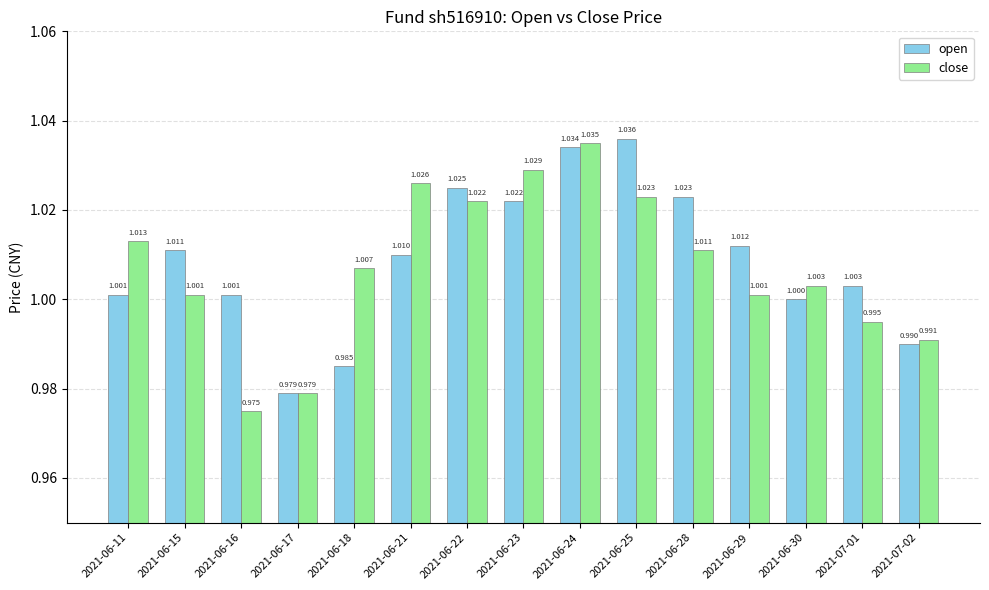

Where does the close series first go above 1?

2021-06-11